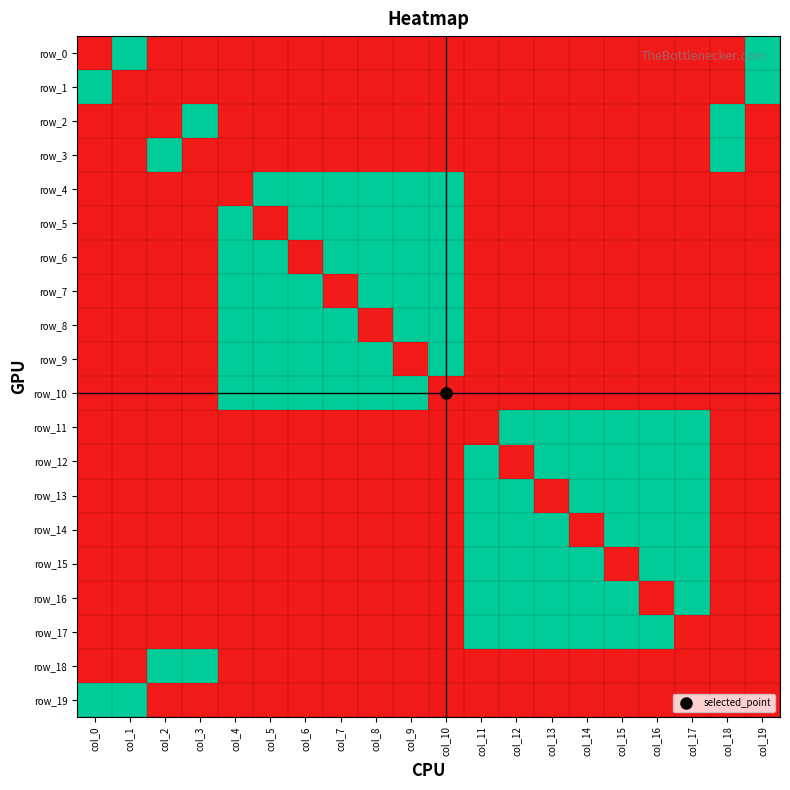

At which category does the chart reach its minimum across all series?

col_0